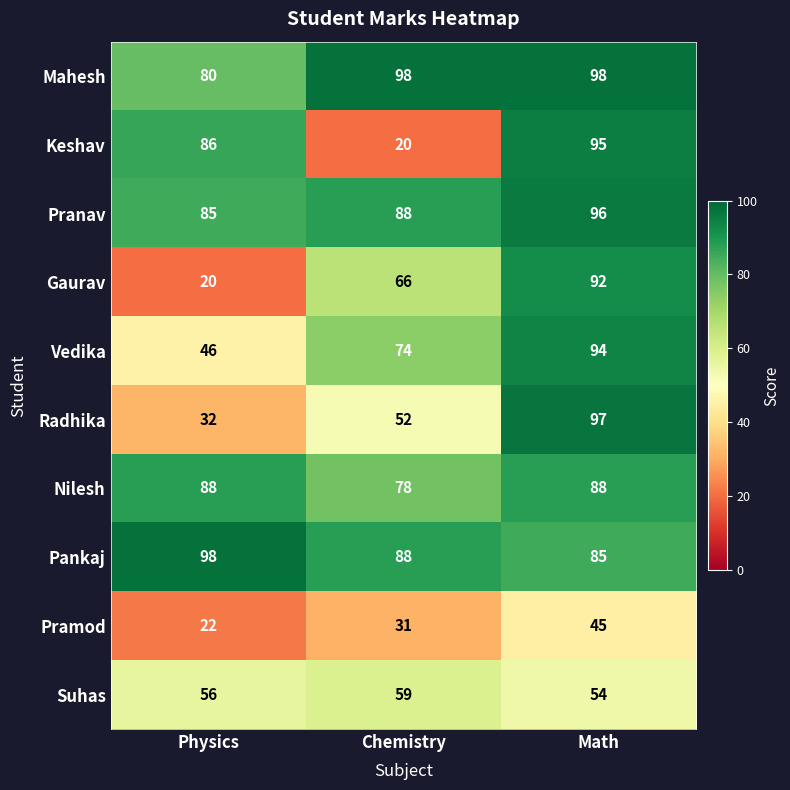

Reading right to left, list all the values displayed in this chart.

Mahesh: Math=98	Chemistry=98	Physics=80
Keshav: Math=95	Chemistry=20	Physics=86
Pranav: Math=96	Chemistry=88	Physics=85
Gaurav: Math=92	Chemistry=66	Physics=20
Vedika: Math=94	Chemistry=74	Physics=46
Radhika: Math=97	Chemistry=52	Physics=32
Nilesh: Math=88	Chemistry=78	Physics=88
Pankaj: Math=85	Chemistry=88	Physics=98
Pramod: Math=45	Chemistry=31	Physics=22
Suhas: Math=54	Chemistry=59	Physics=56